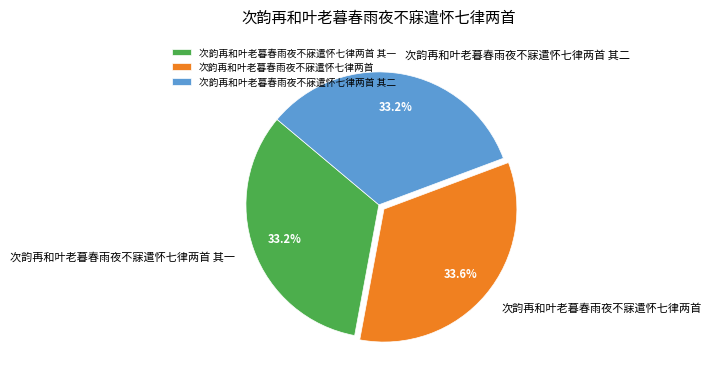

What is the total percentage of 次韵再和叶老暮春雨夜不寐遣怀七律两首 and 次韵再和叶老暮春雨夜不寐遣怀七律两首 其二?

66.8%